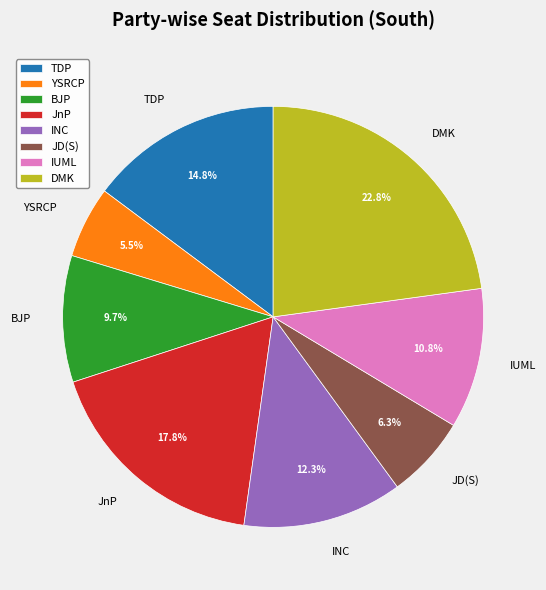

Do DMK and TDP together represent more than half of the pie?

No